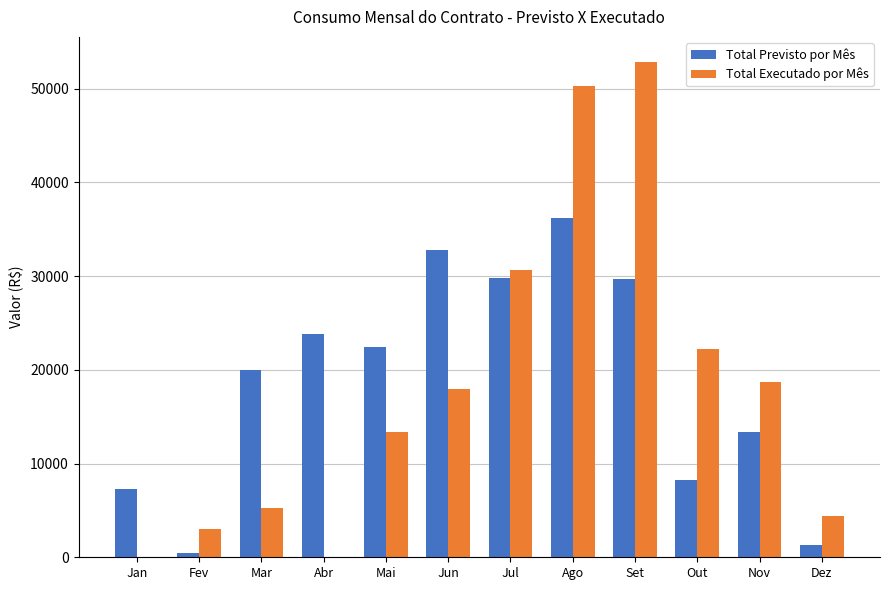

Which category has the highest value in the Total Previsto por Mês series?

Ago